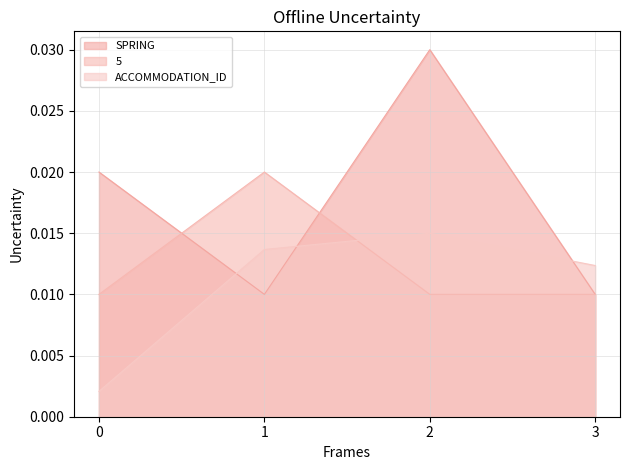

Count the number of data series in this chart.

3